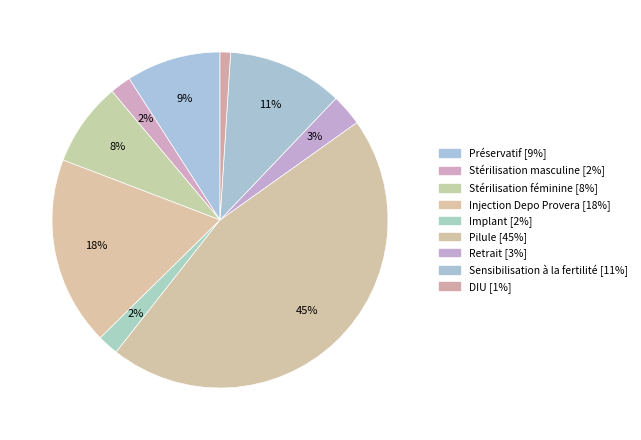

True or false: Préservatif accounts for 21% of the total.

False